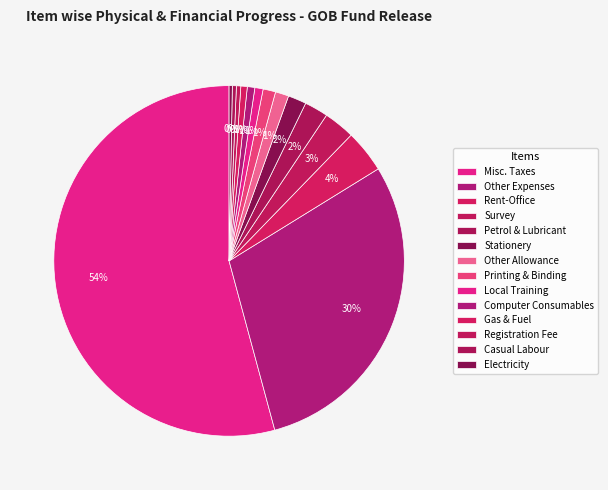

Which slice represents more than half of the pie?

Misc. Taxes